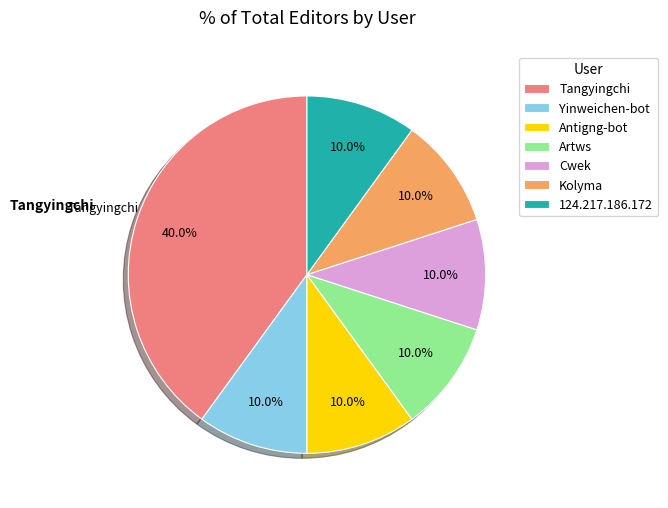

True or false: Yinweichen-bot accounts for 16% of the total.

False